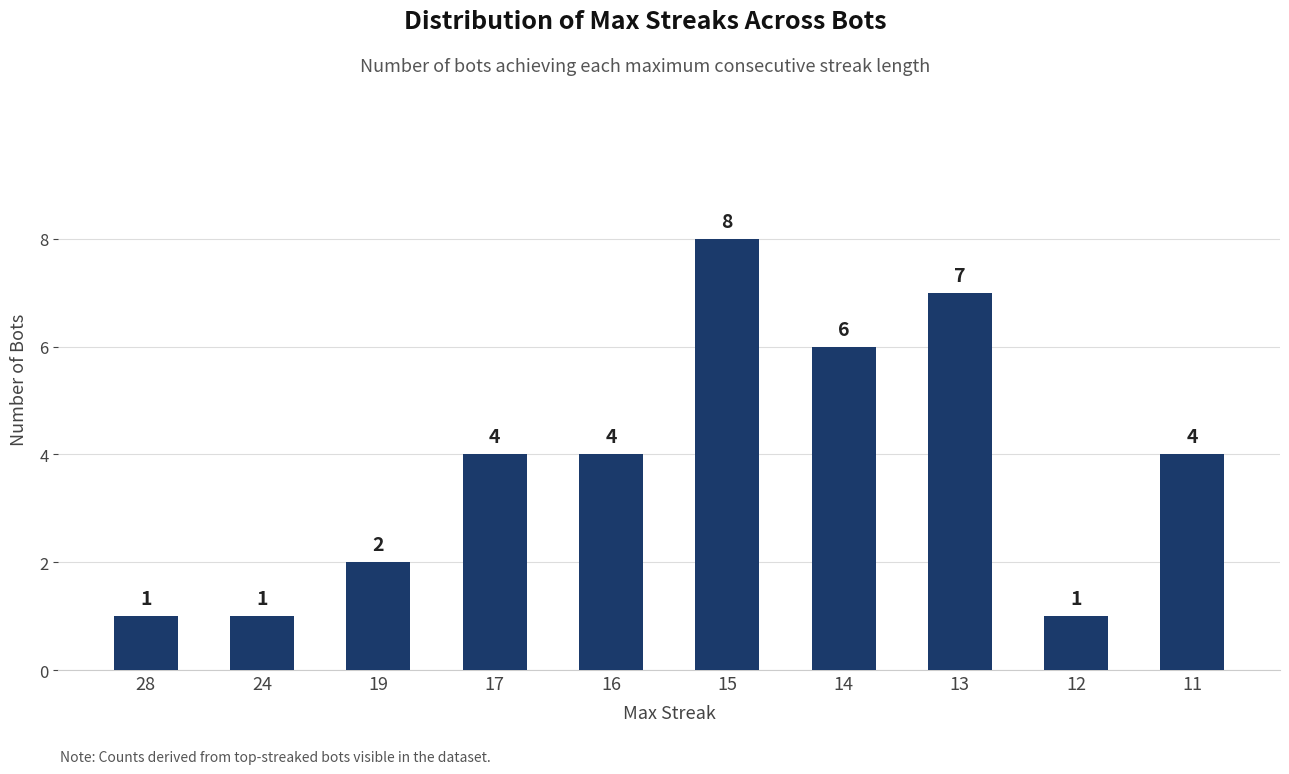

How many values are between 1 and 6?

8